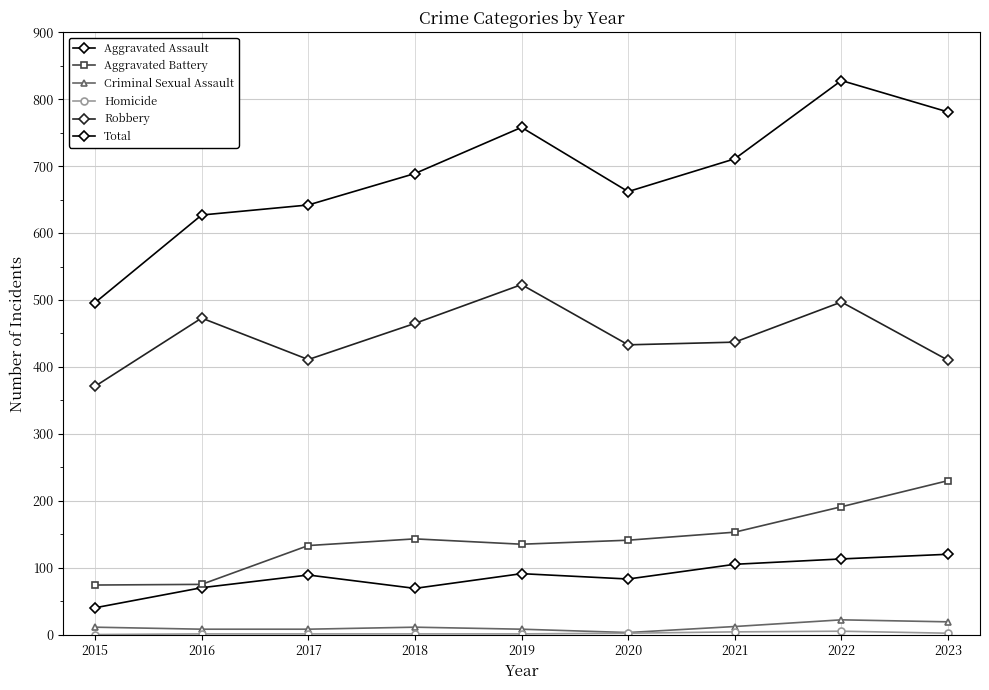

What is the difference between the maximum and minimum values in the Aggravated Battery series?

156